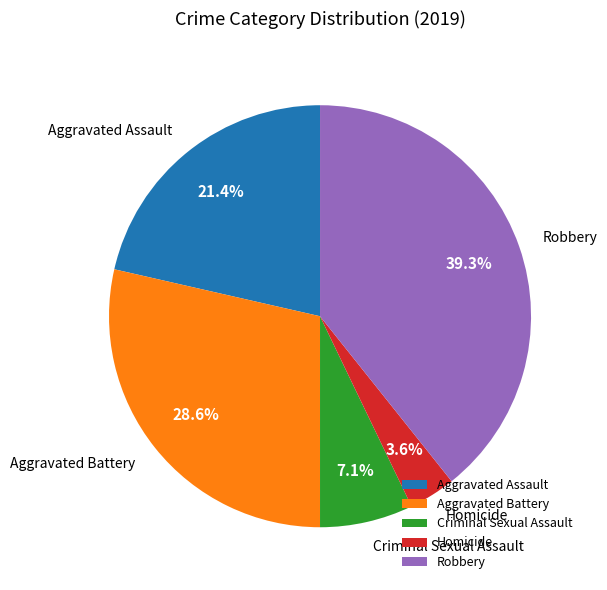

How much of the chart is everything except Criminal Sexual Assault?

92.9%